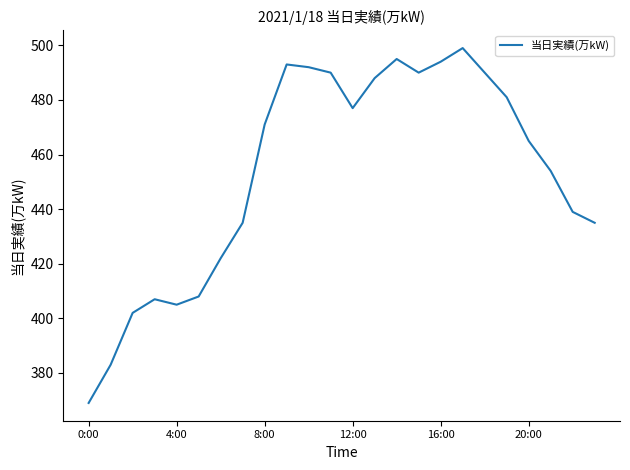

What is the difference between the maximum and minimum values?

130